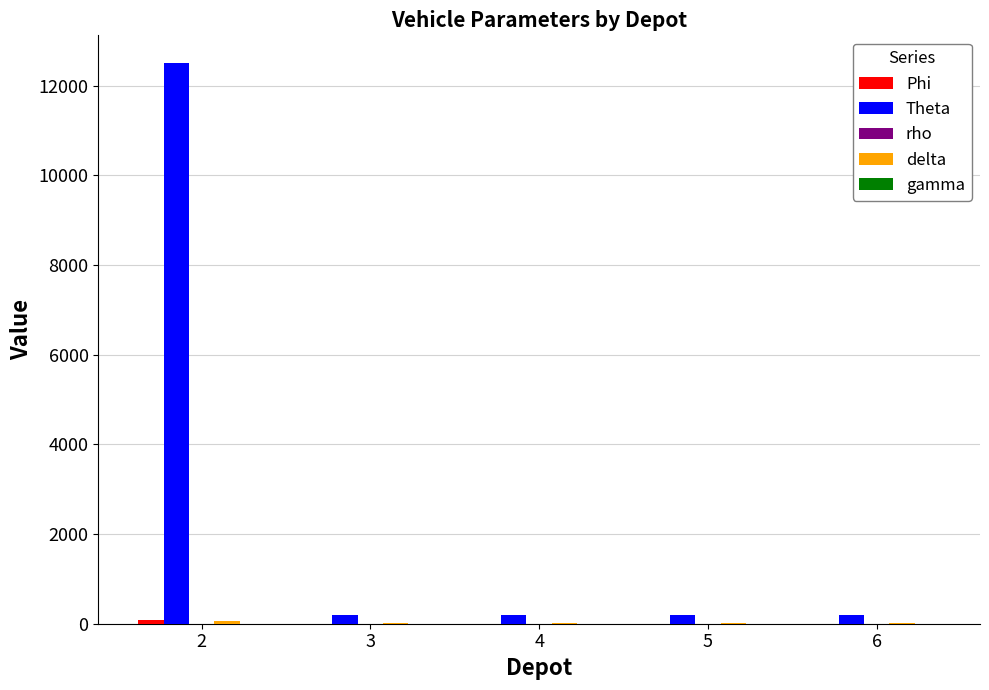

Which series has the widest spread of values?

Theta